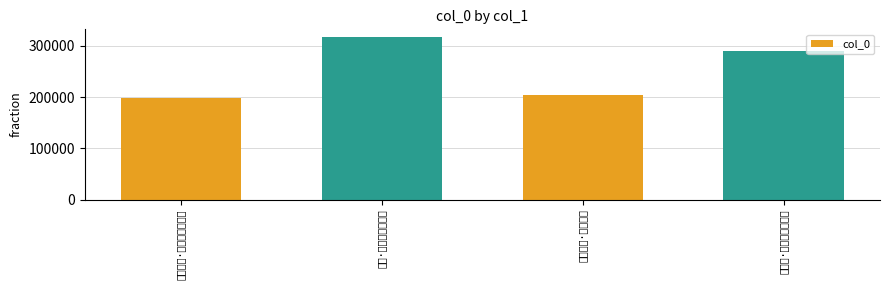

At which label is the value closest to 257616?

冶春词·锦帆十幅下江头